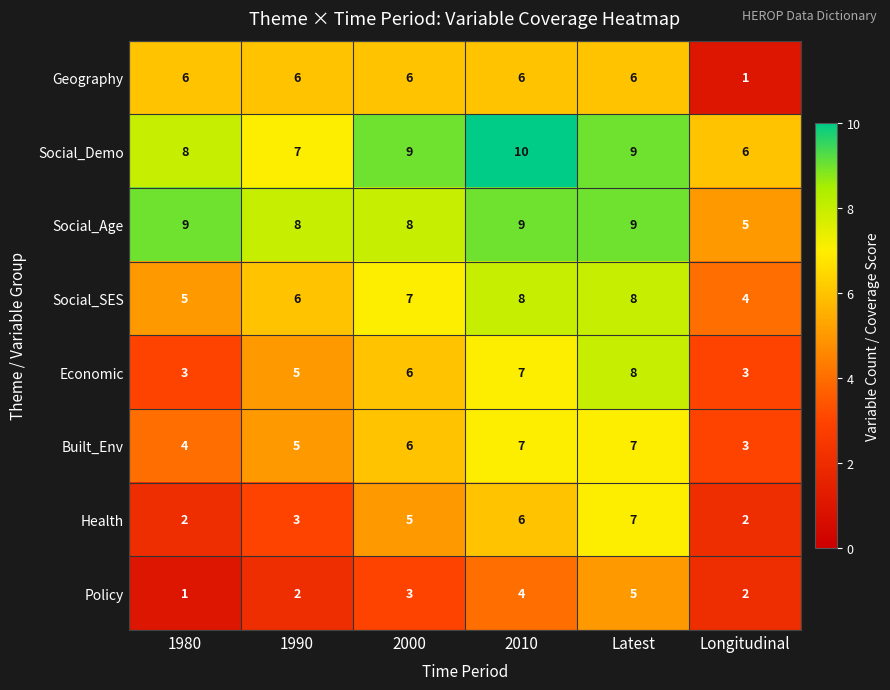

At which label is Economic closest to 5?

1990